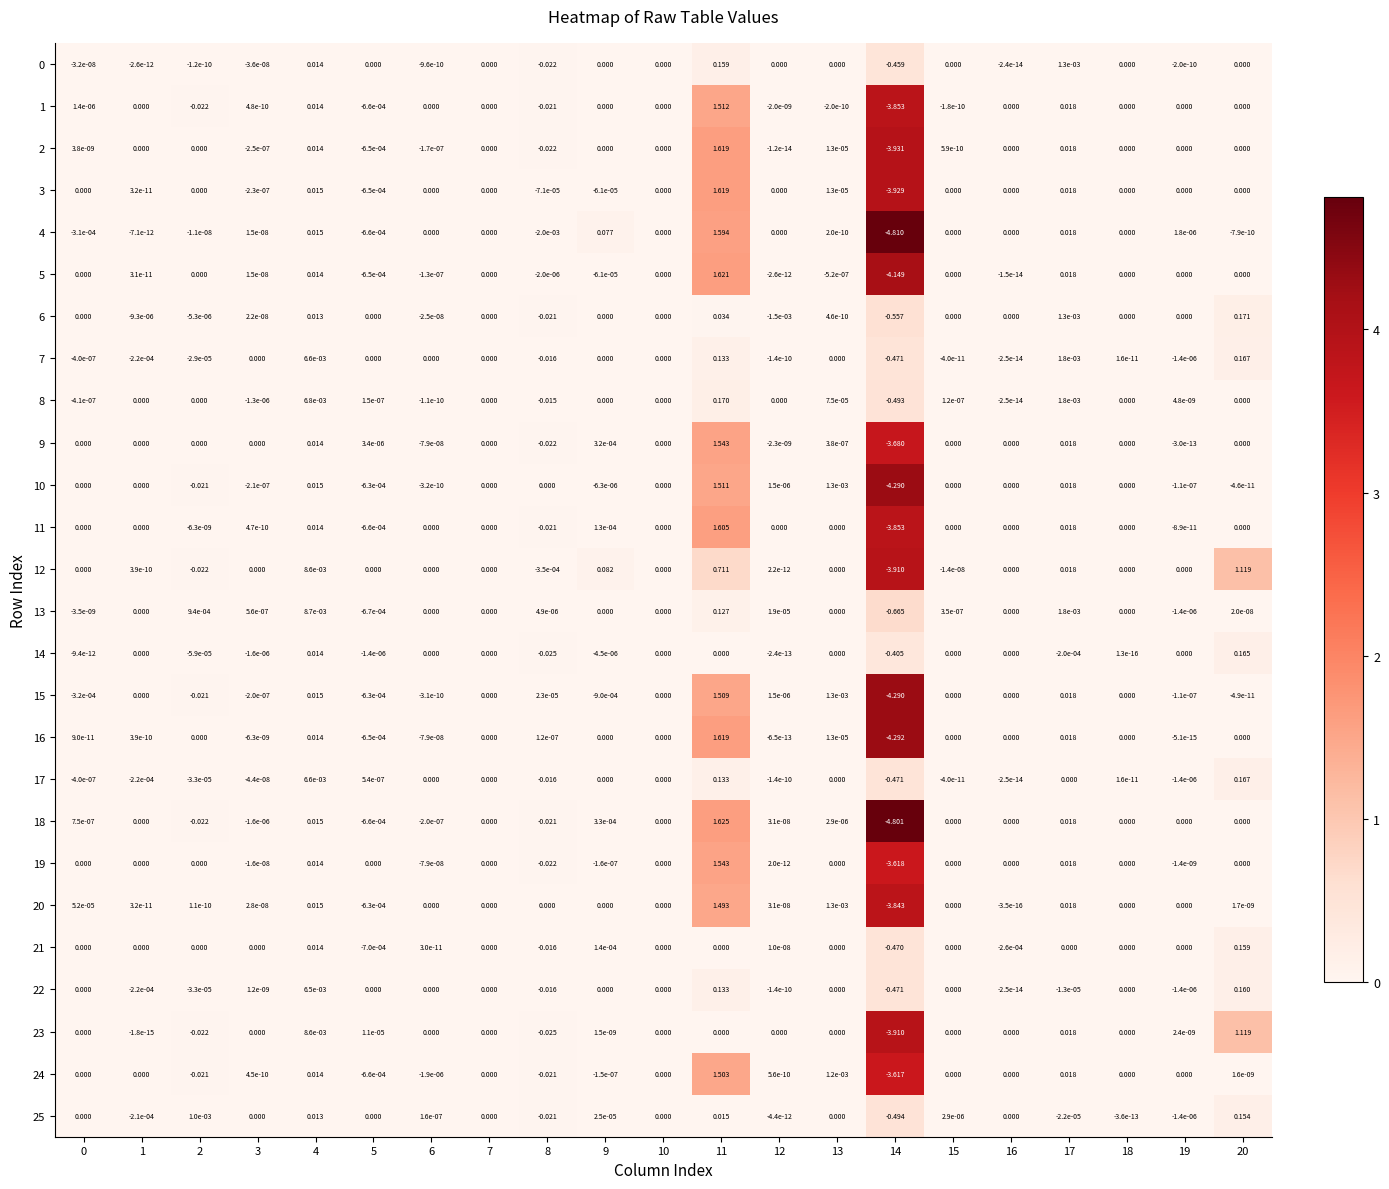

Is the value of 18 at 8 greater than the value of 24 at 3?

No